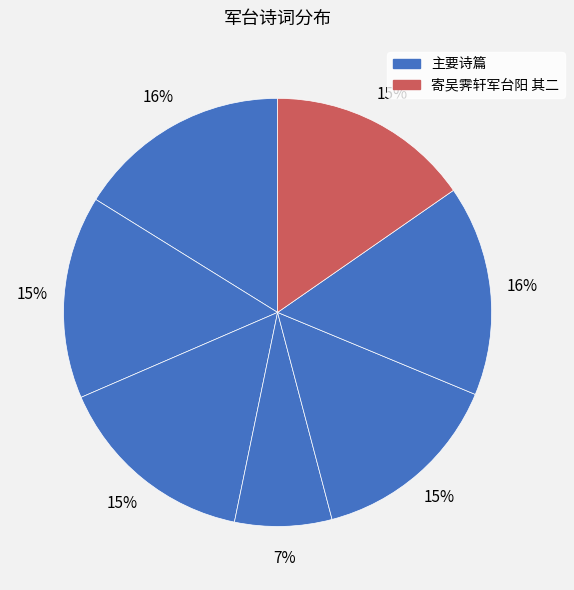

Count the number of slices in the pie.

7